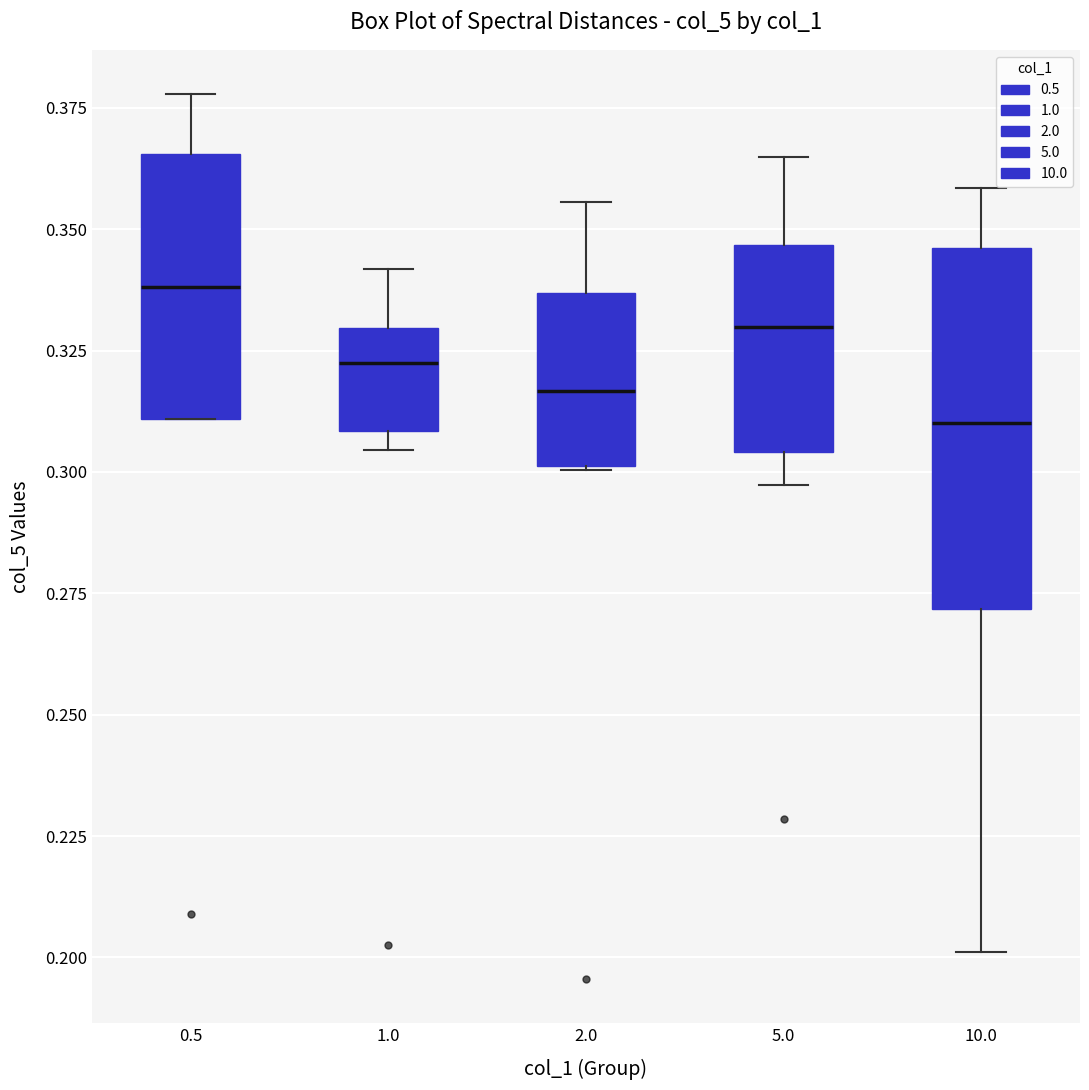

Which box's median line is the lowest?

10.0